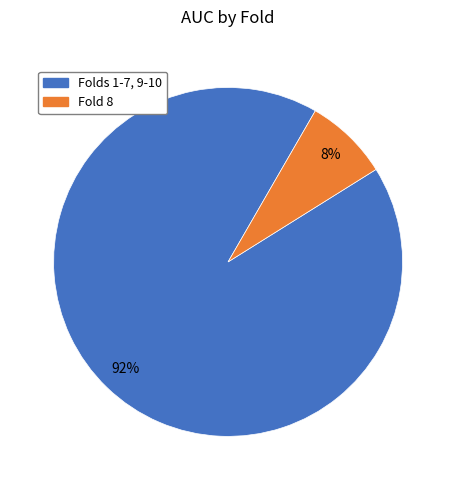

Is there any slice that represents more than half of the pie?

Yes